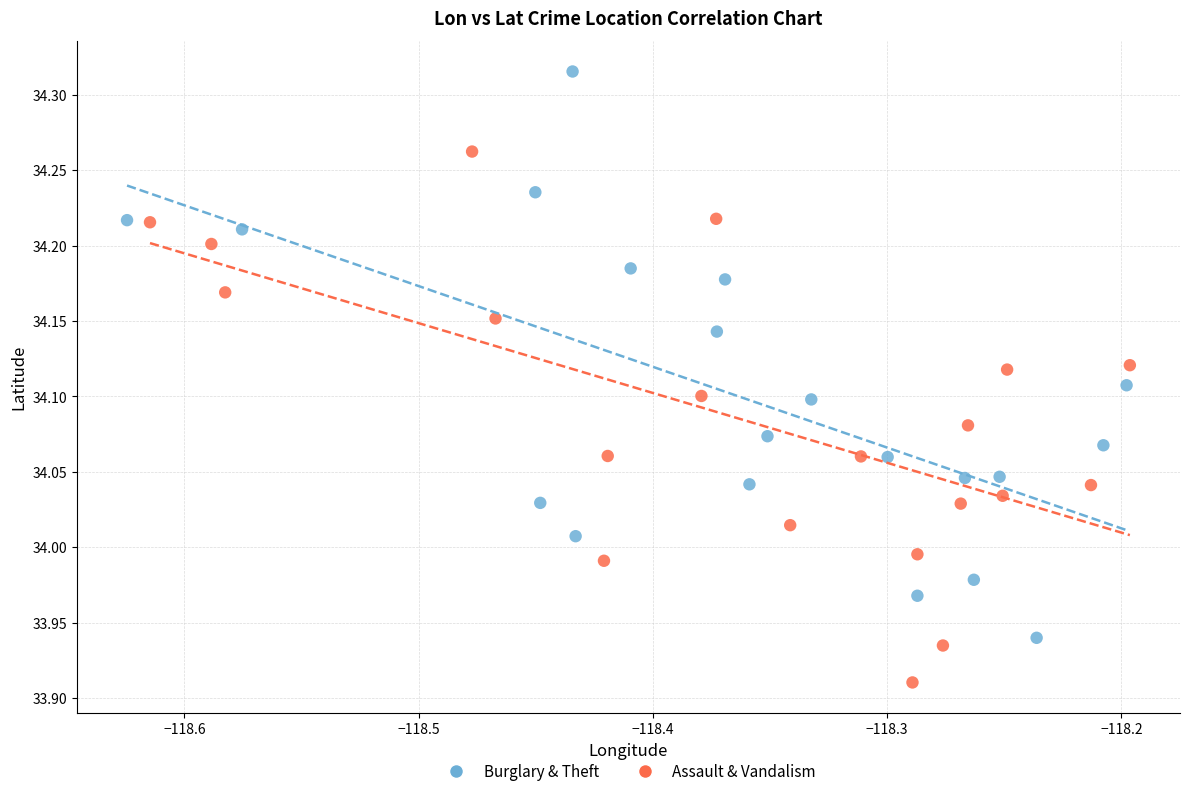

Which series reaches the minimum Y coordinate?

Assault & Vandalism